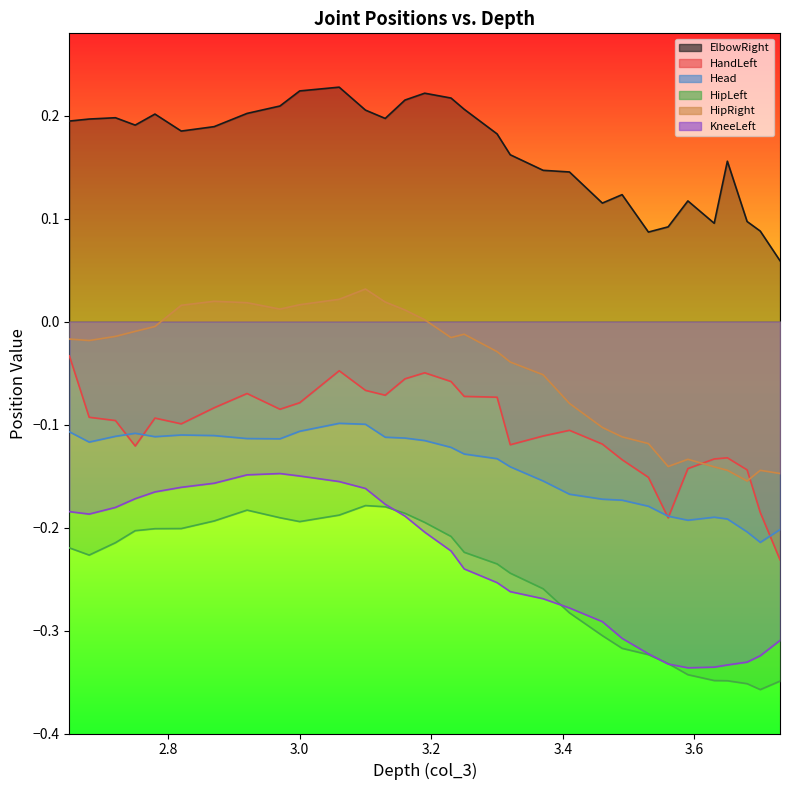

Rank the categories by HandLeft value from highest to lowest.

2.650000095, 3.0599999430000002, 3.1900000569999998, 3.160000086, 3.230000019, 3.099999905, 2.920000076, 3.130000114, 3.25, 3.299999952, 3.0, 2.869999886, 2.970000029, 2.680000067, 2.779999971, 2.720000029, 2.819999933, 3.410000086, 3.369999886, 3.460000038, 3.319999933, 2.75, 3.650000095, 3.630000114, 3.49000001, 3.589999914, 3.680000067, 3.529999971, 3.700000048, 3.5599999430000002, 3.730000019